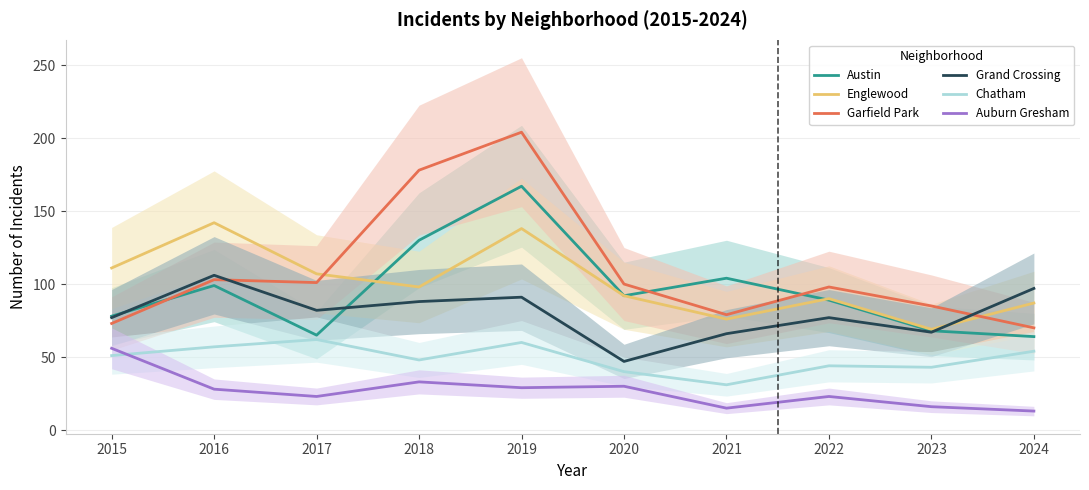

How many values in the Grand Crossing series are below 82?

5